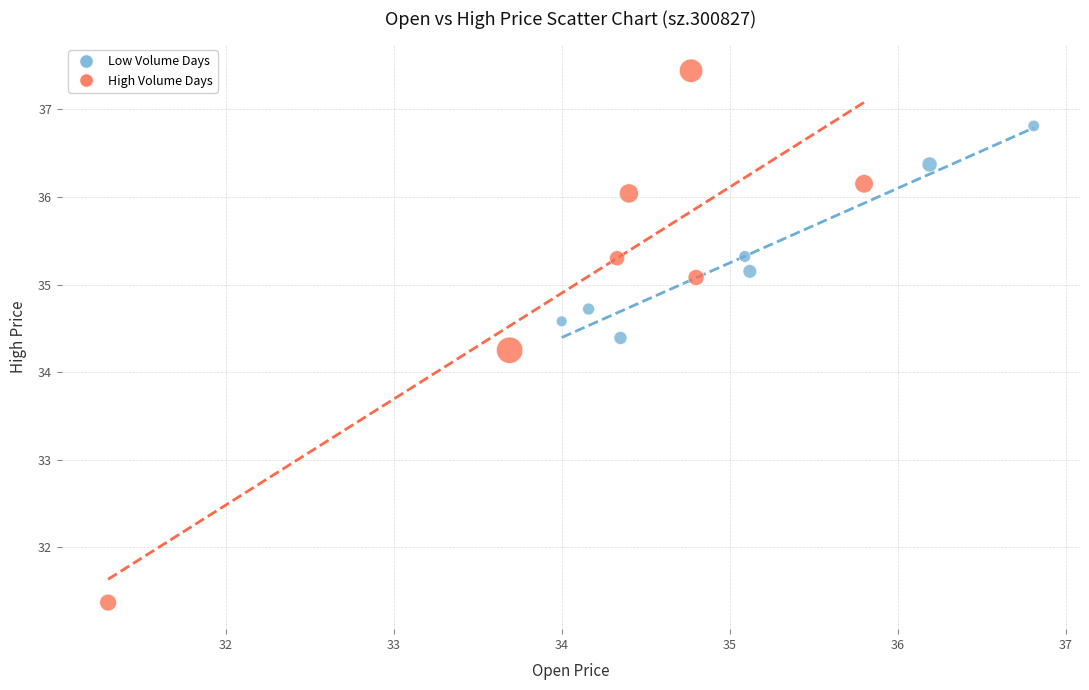

Which series contains the lowest Y value?

High Volume Days